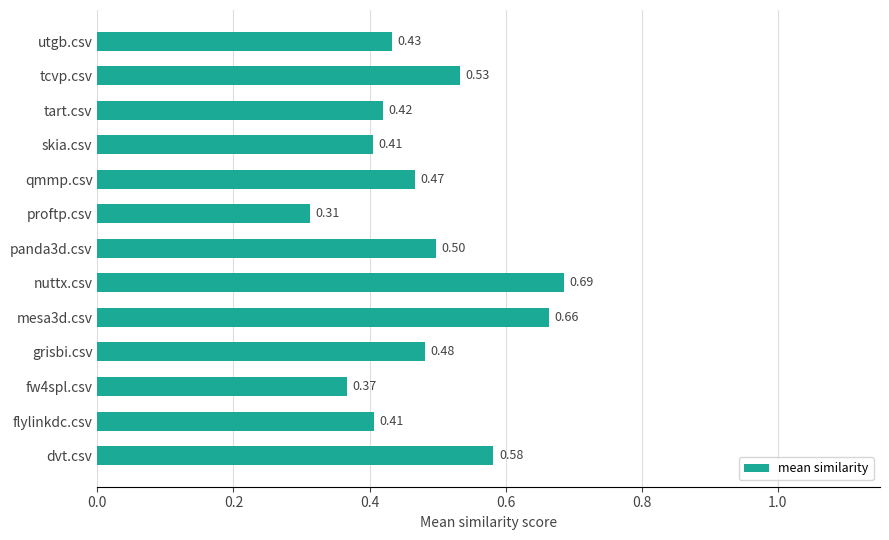

At which category does the chart reach its peak across all series?

nuttx.csv